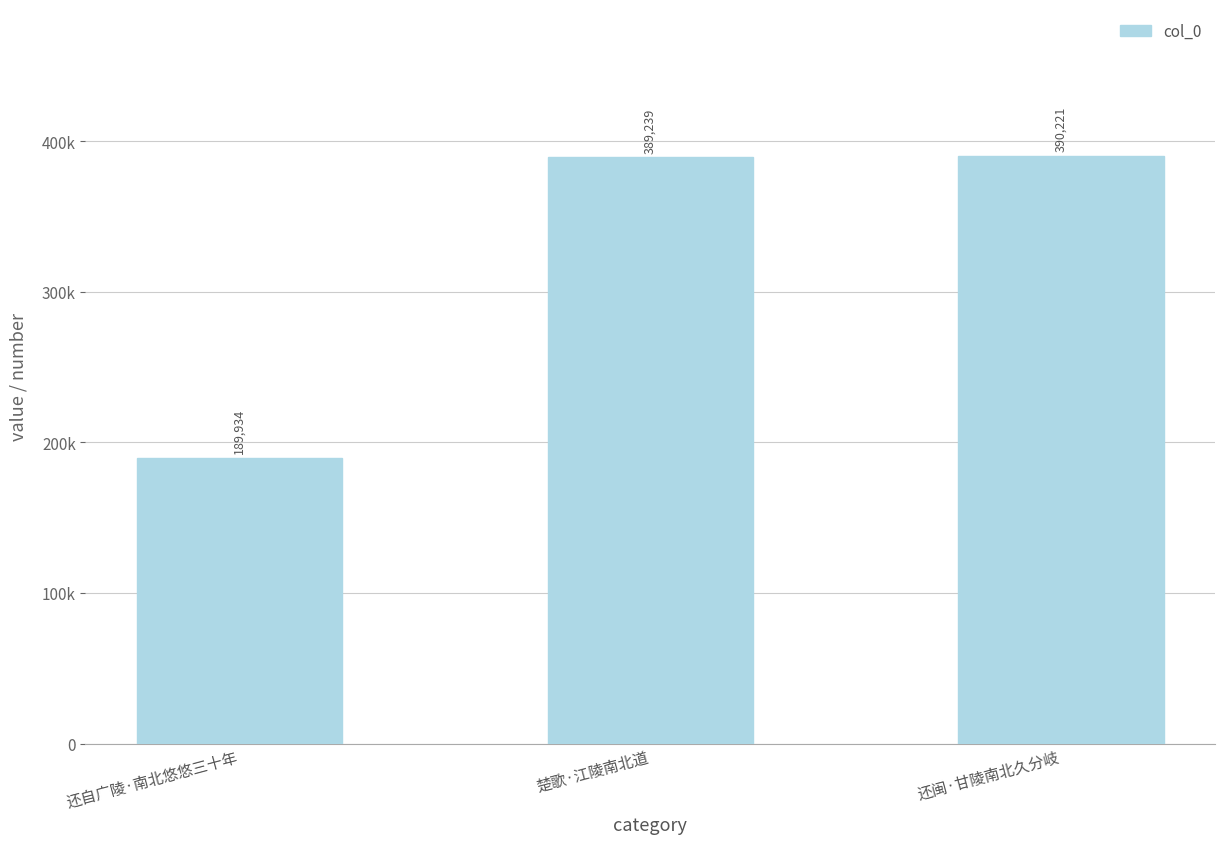

Which label corresponds to the smallest value in the chart?

还自广陵·南北悠悠三十年